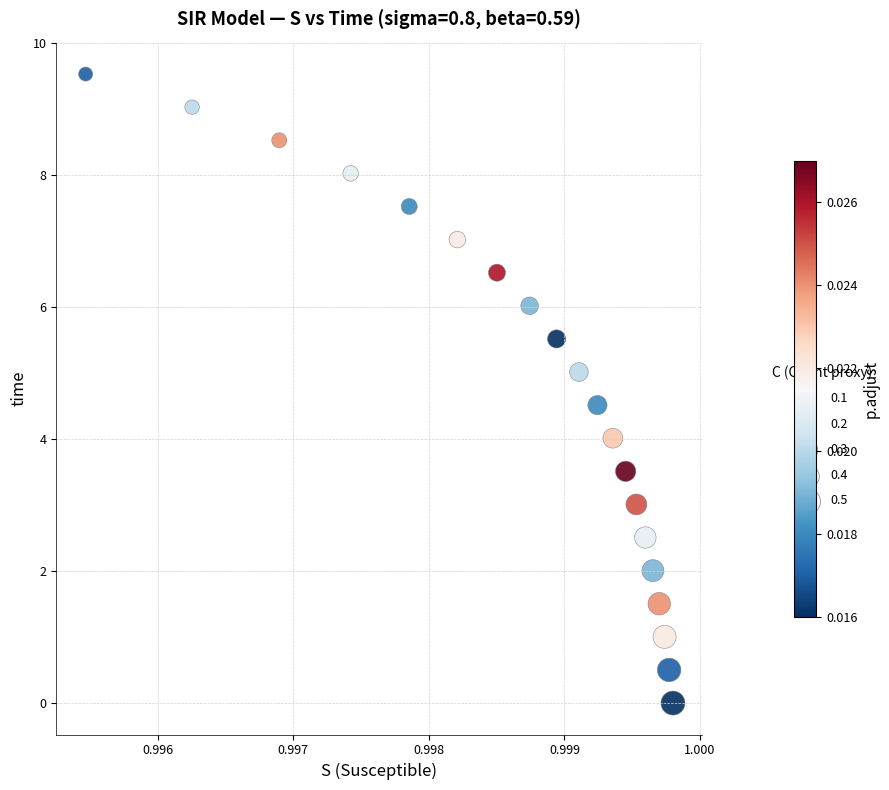

List the coordinates of all points as (Y, X) pairs, reading left to right.

(9.5, 1.0)  (9.0, 1.0)  (8.5, 1.0)  (8.0, 1.0)  (7.5, 1.0)  (7.0, 1.0)  (6.5, 1.0)  (6.0, 1.0)  (5.5, 1.0)  (5.0, 1.0)  (4.5, 1.0)  (4.0, 1.0)  (3.5, 1.0)  (3.0, 1.0)  (2.5, 1.0)  (2.0, 1.0)  (1.5, 1.0)  (1.0, 1.0)  (0.5, 1.0)  (0.0, 1.0)